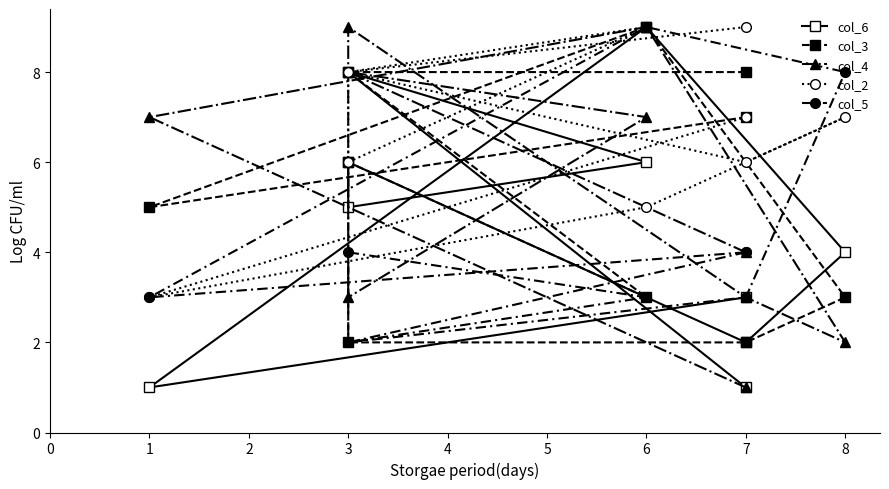

Between 7 and 6, which is larger?

6